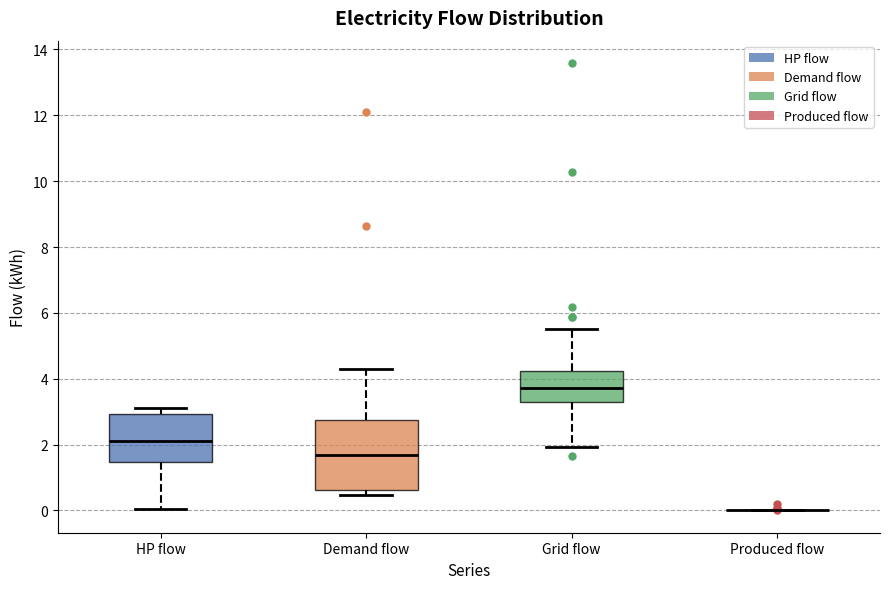

Where does the median line of the box for Grid flow sit on the y-axis? The values are not printed on the chart, so give them approximately, as read against the axis.

3.8